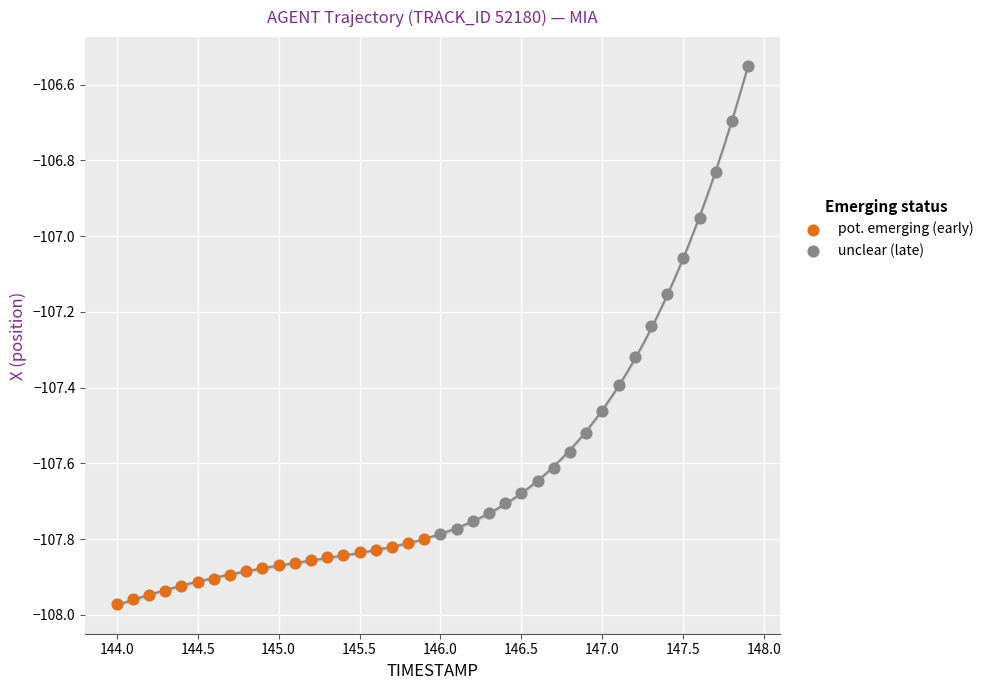

Which series contains the highest Y value?

unclear (late)